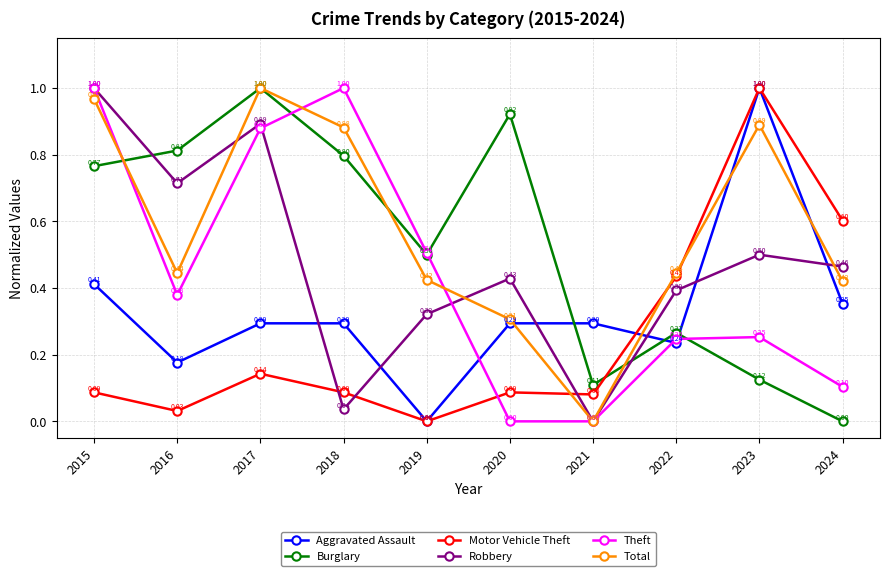

At which category is the sum across all series the highest?

2015